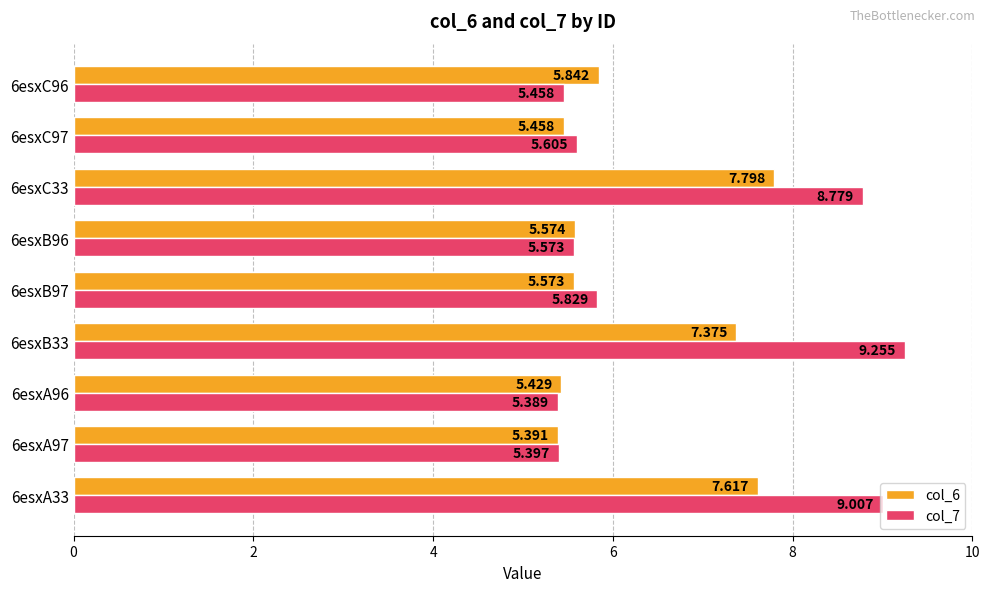

What is the sum of all col_7 values?

60.3